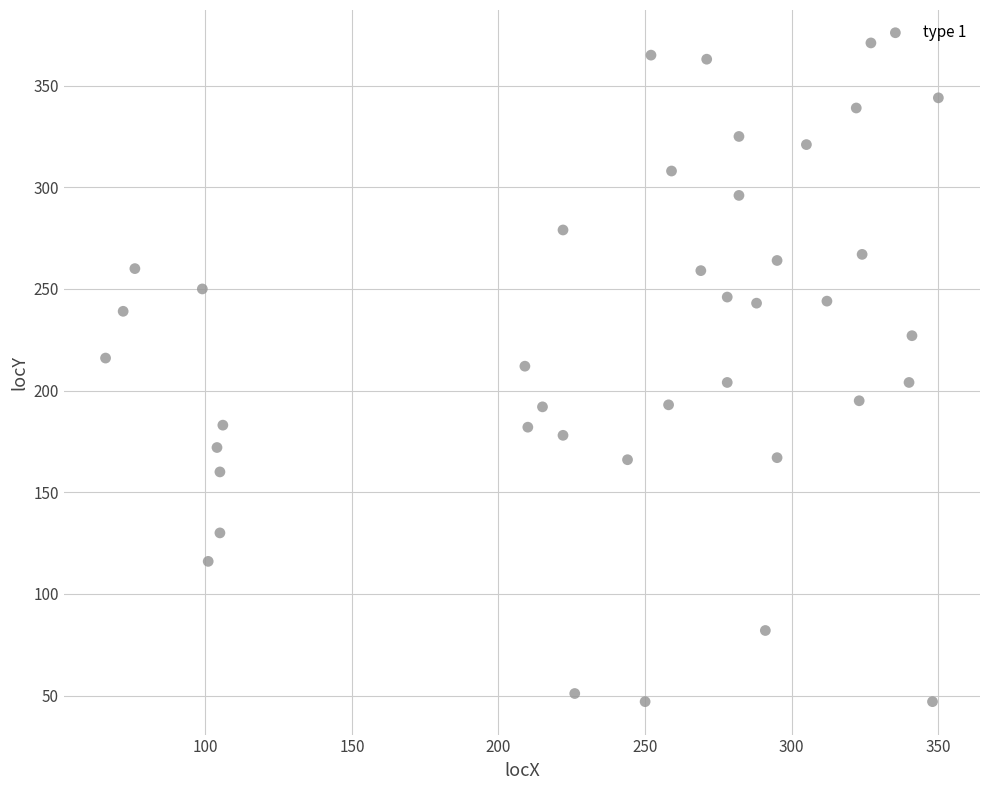

What is the range of Y values (max minus min)?

324